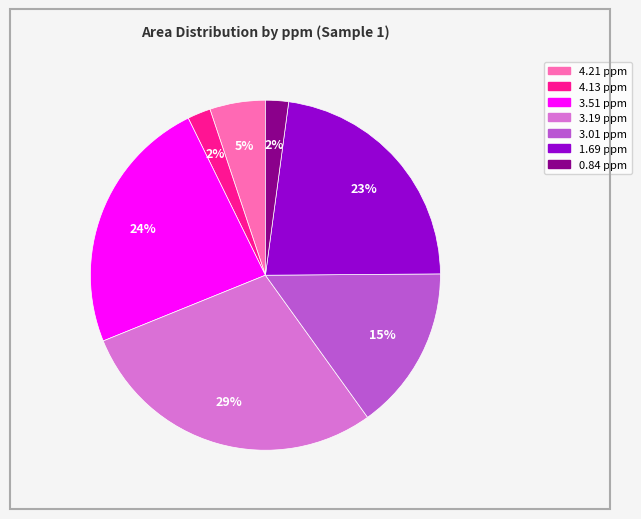

Which slice is the largest?

3.19 ppm